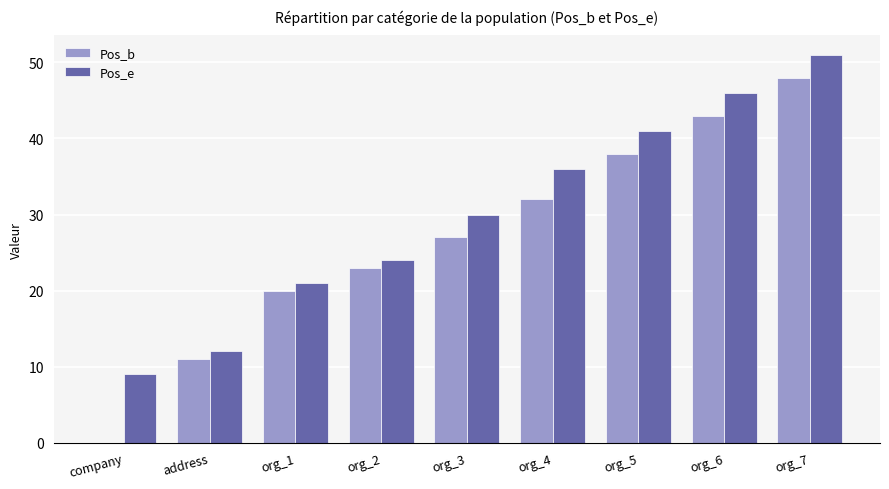

Where is Pos_e nearest to the value 30?

org_3